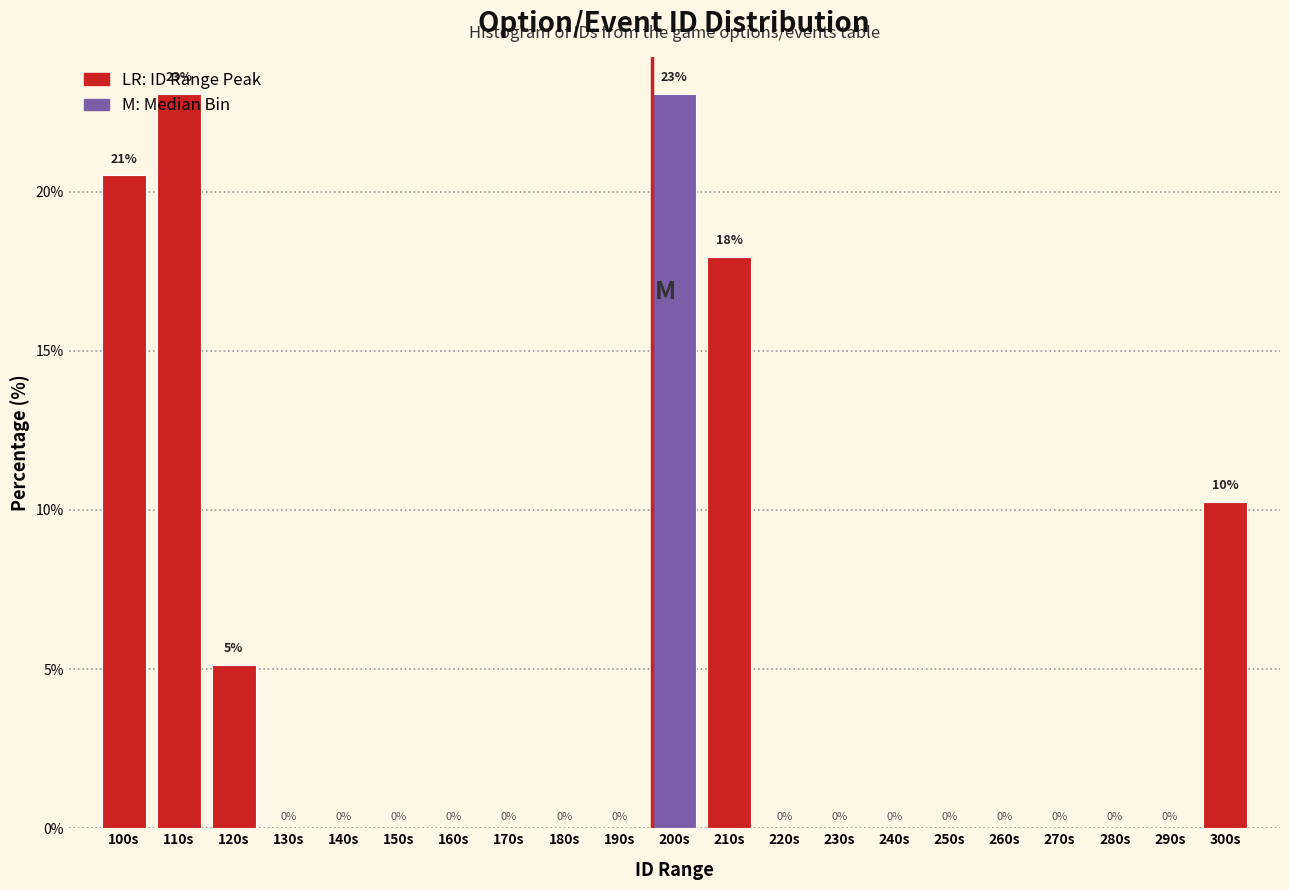

What is the sum of all values?

100.0